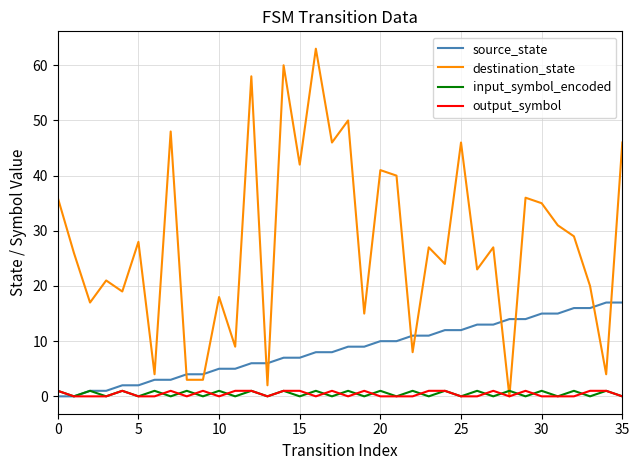

Reading left to right, extract all data points from this chart.

source_state: 0	0	1	1	2	2	3	3	4	4	5	5	6	6	7	7	8	8	9	9	10	10	11	11	12	12	13	13	14	14	15	15	16	16	17	17
destination_state: 36	26	17	21	19	28	4	48	3	3	18	9	58	2	60	42	63	46	50	15	41	40	8	27	24	46	23	27	0	36	35	31	29	20	4	46
input_symbol_encoded: 1	0	1	0	1	0	1	0	1	0	1	0	1	0	1	0	1	0	1	0	1	0	1	0	1	0	1	0	1	0	1	0	1	0	1	0
output_symbol: 1	0	0	0	1	0	0	1	0	1	0	1	1	0	1	1	0	1	0	1	0	0	0	1	1	0	0	1	0	1	0	0	0	1	1	0